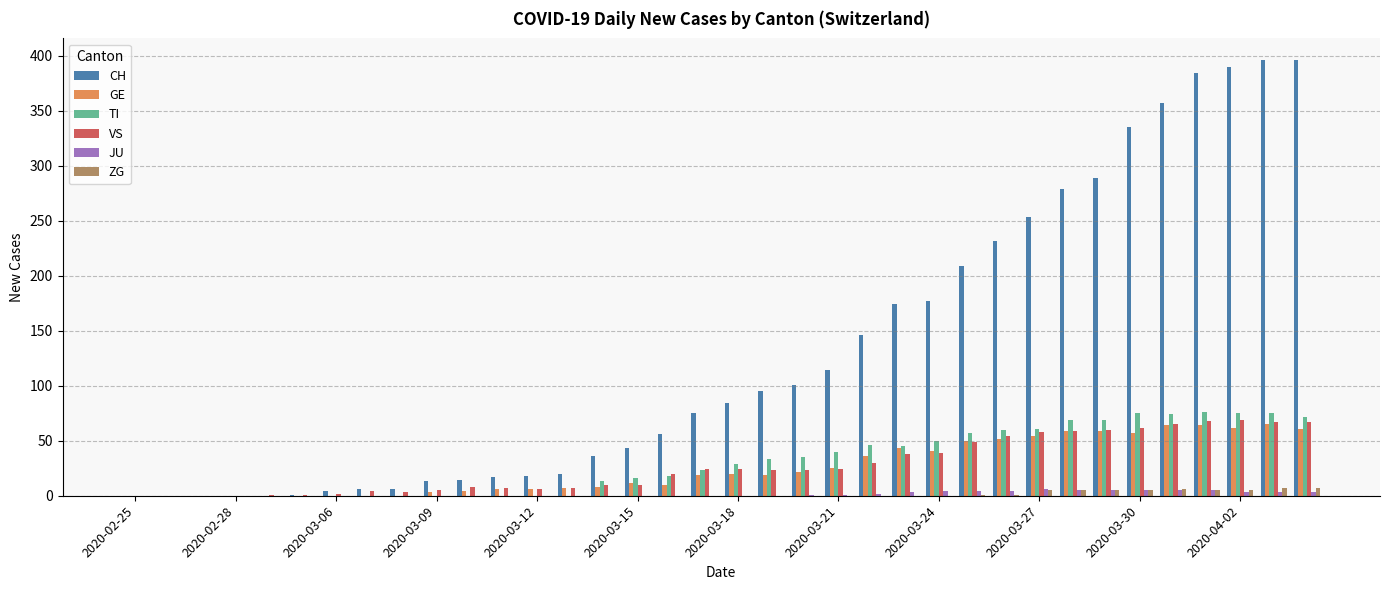

What is the sum of all JU values?

59